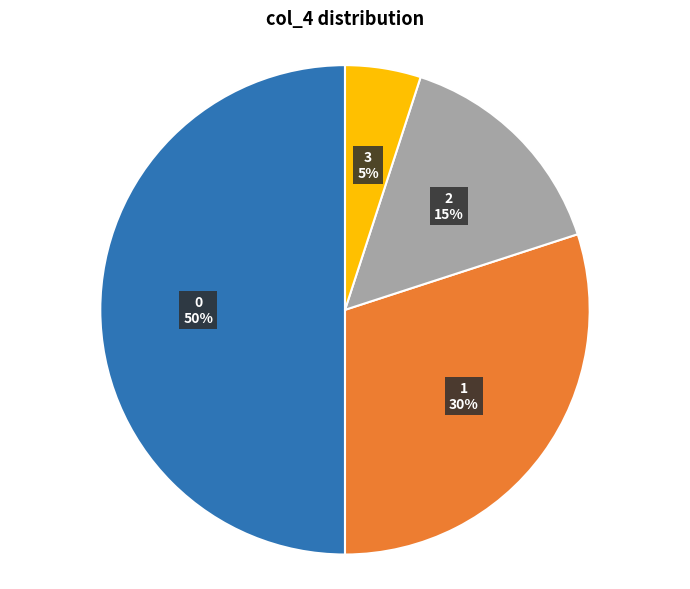

To the nearest percent, what percentage of the pie is 2?

15%